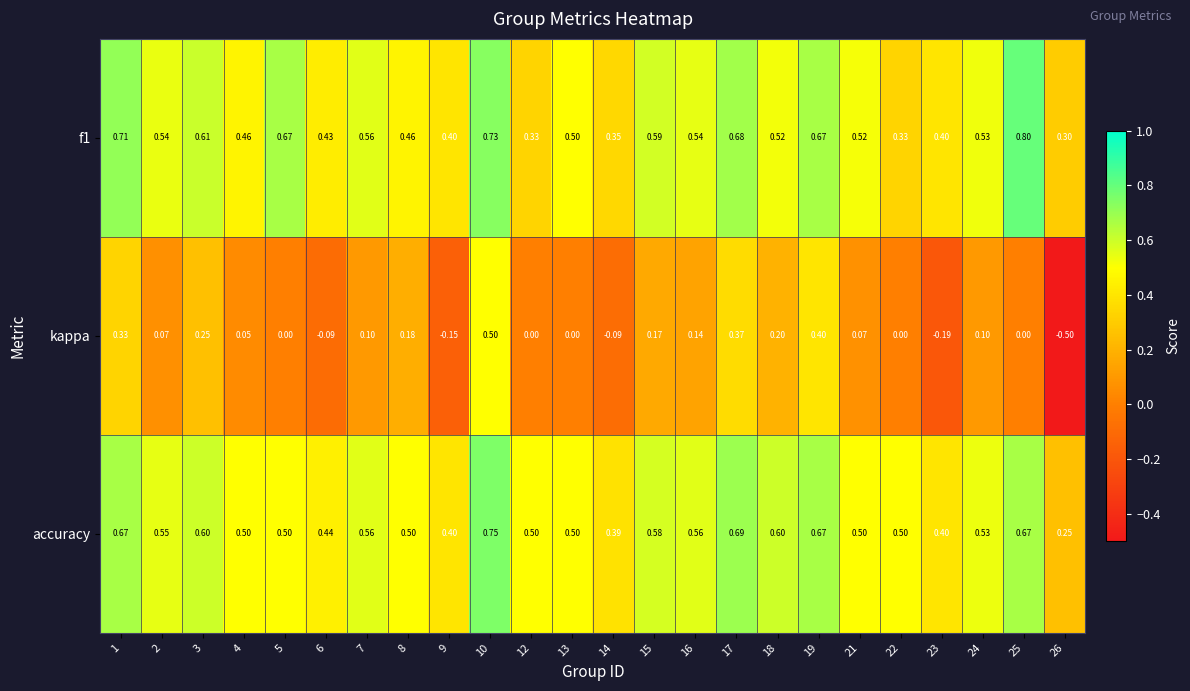

Which series has the widest spread of values?

kappa